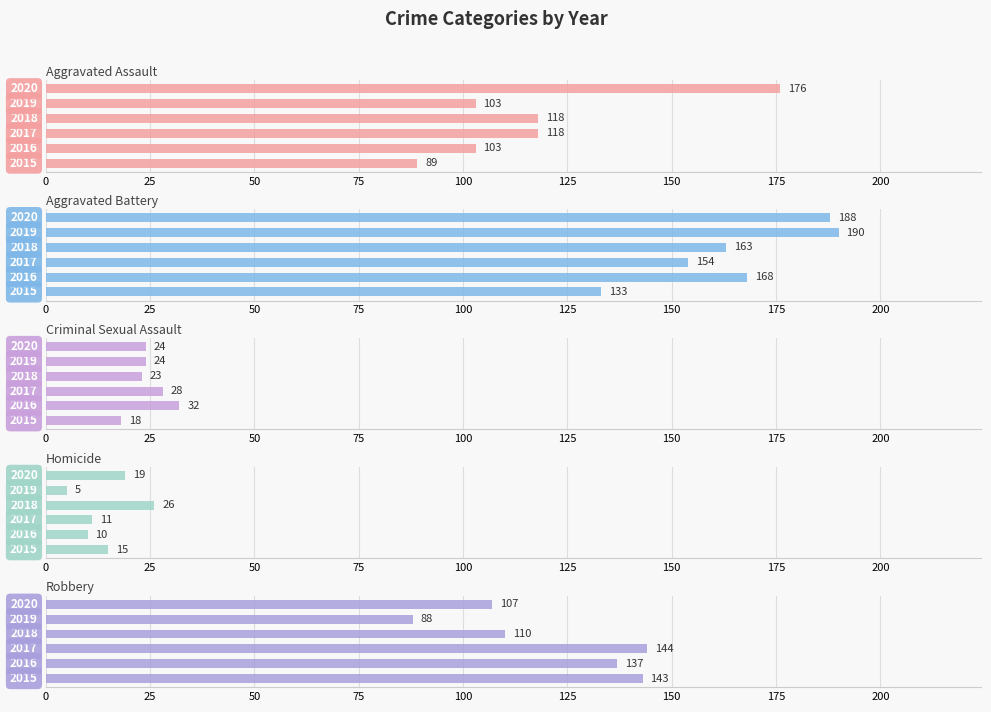

Read the Robbery value at 100, to the nearest 10.

90